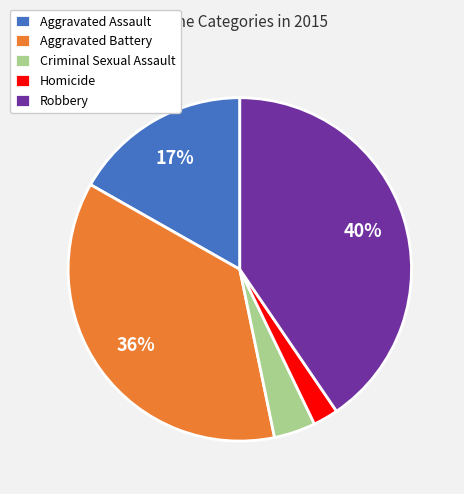

How many segments does this pie chart have?

5